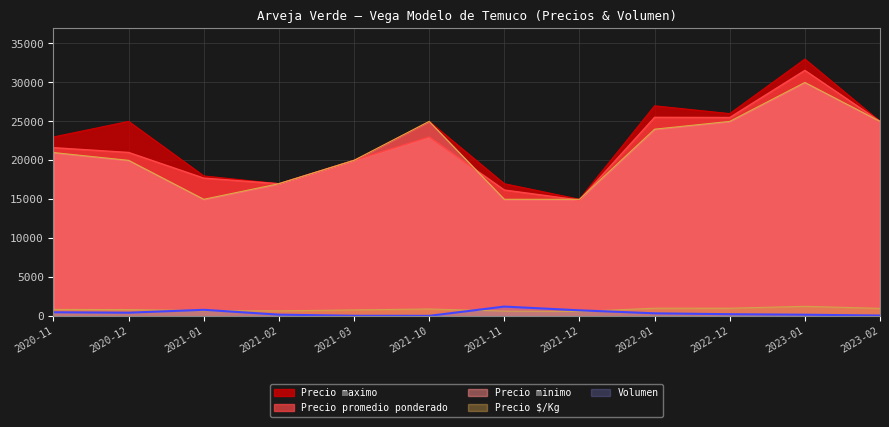

What value does the Volumen series have at 2021-01, to the nearest 10?

820